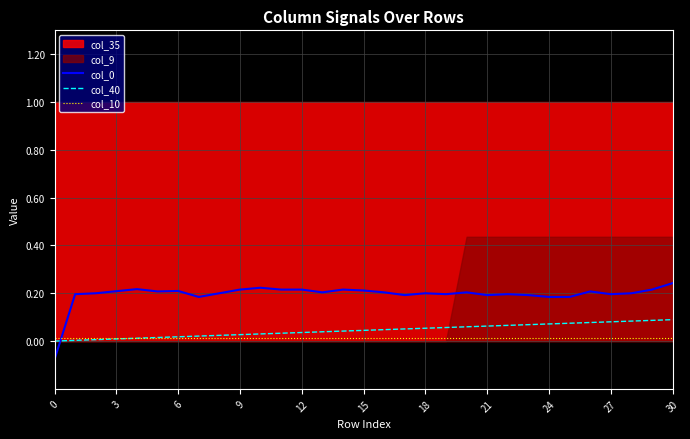

What is the difference between the second highest and second lowest values in the col_40 series?

0.1